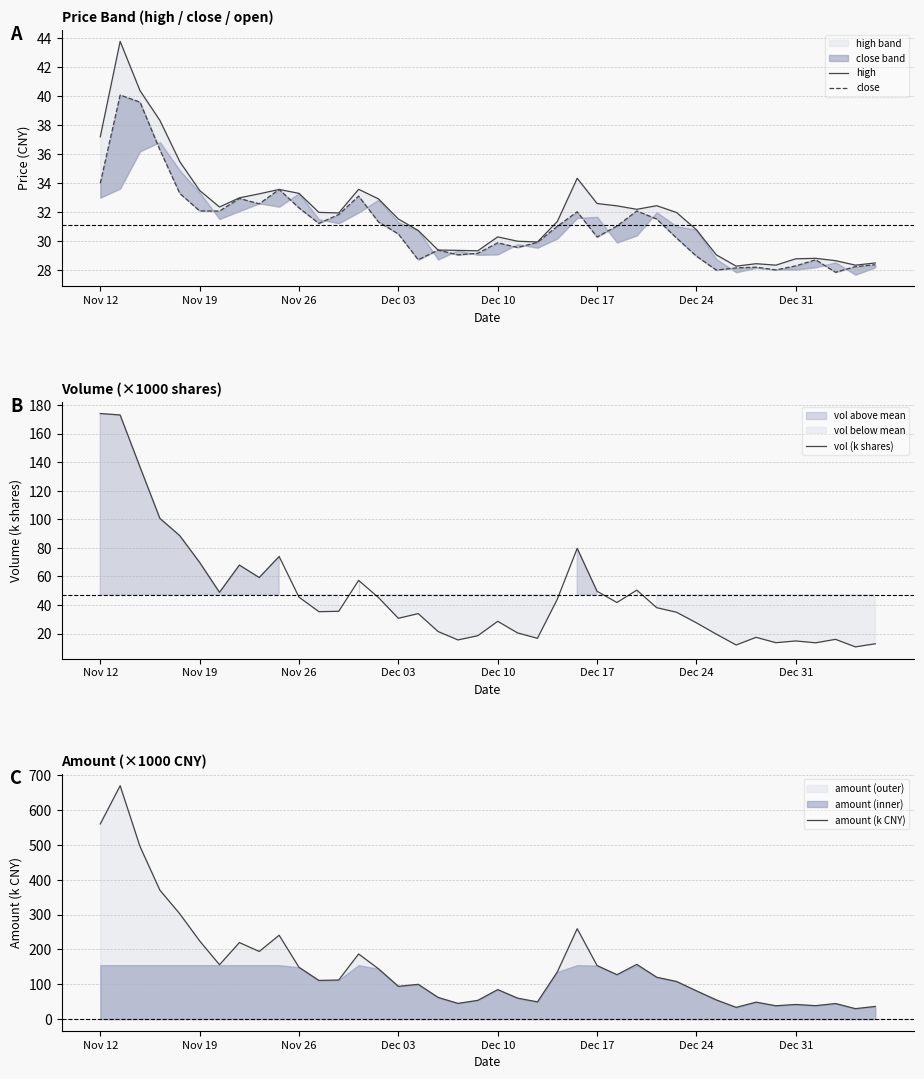

The close series shows 49.9 at 23. True or false?

False